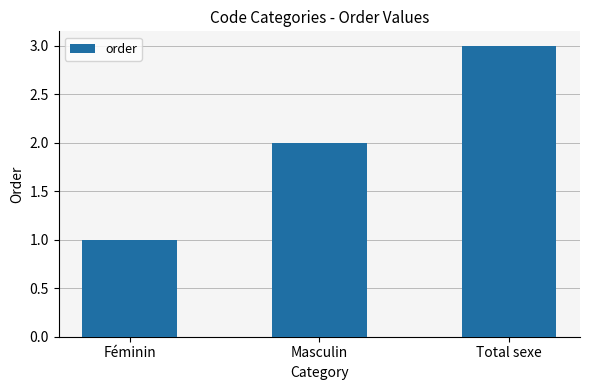

What is the smallest value displayed?

1